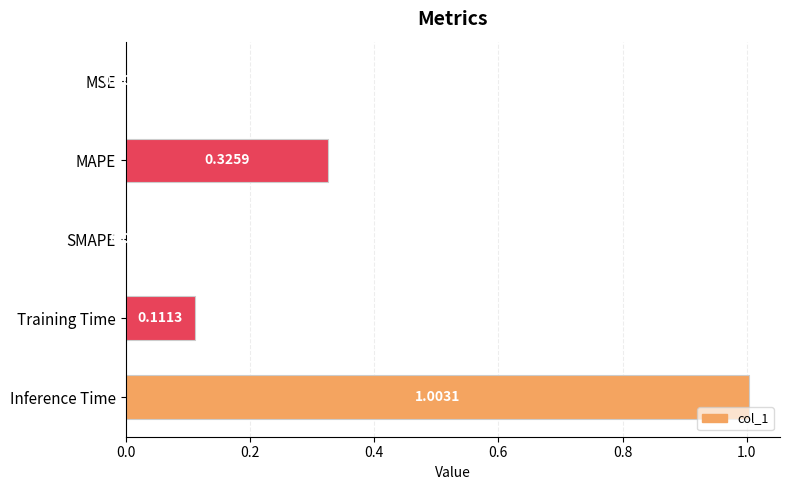

Which has a higher value, Inference Time or SMAPE?

Inference Time